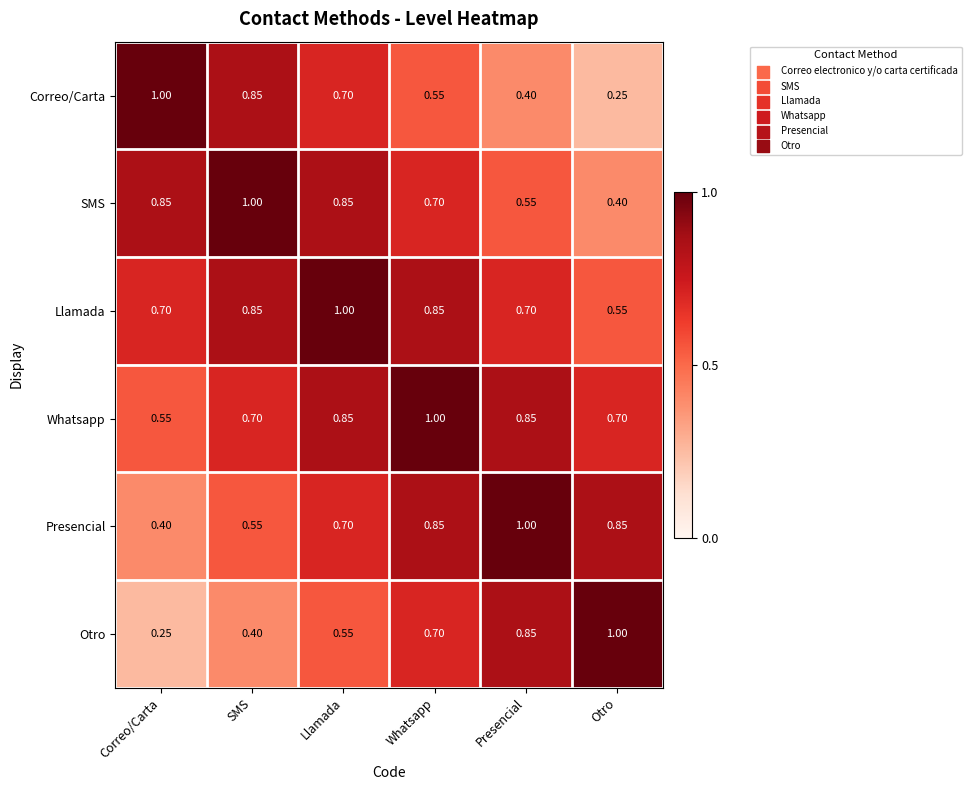

List the labels in order of Otro value, largest first.

Otro, Presencial, Whatsapp, Llamada, SMS, Correo/Carta